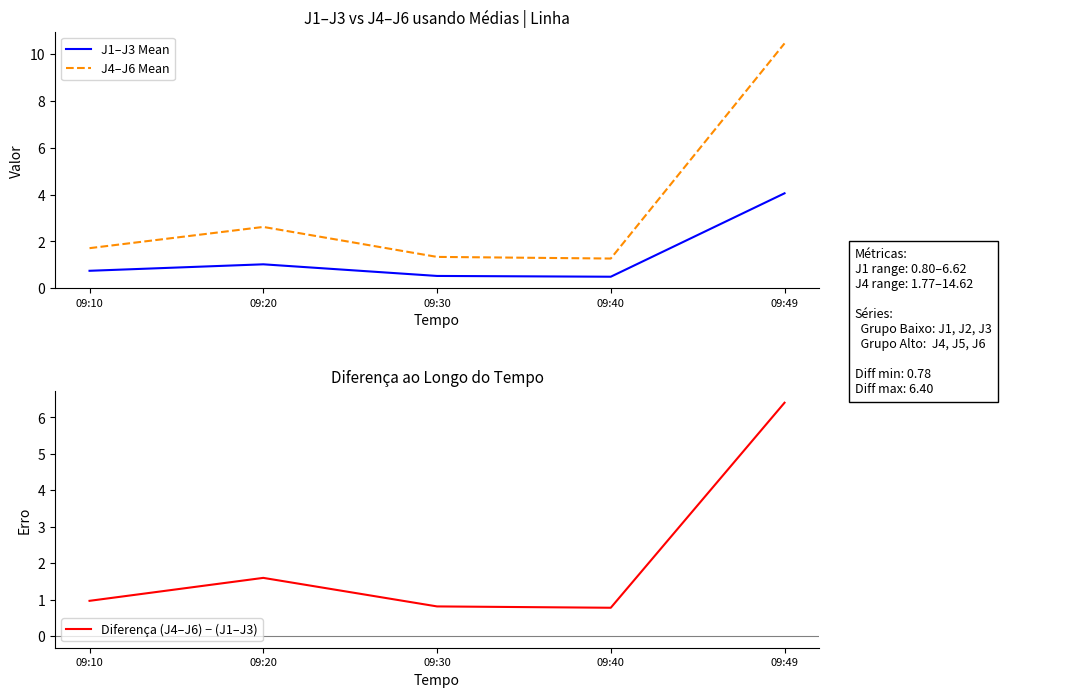

True or false: J4–J6 Mean has more than 1 points higher than both neighbors.

False